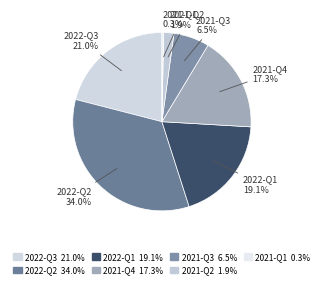

Is it true that 2022-Q3 is 11% of the pie?

False